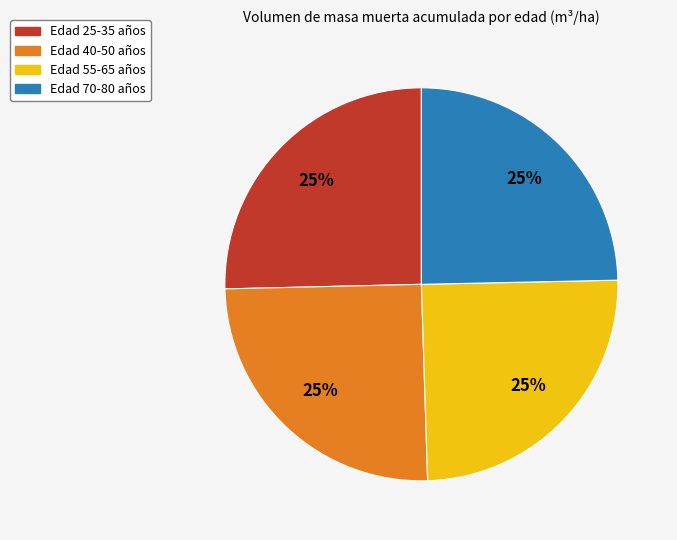

To the nearest percent, what is the average slice percentage?

25%